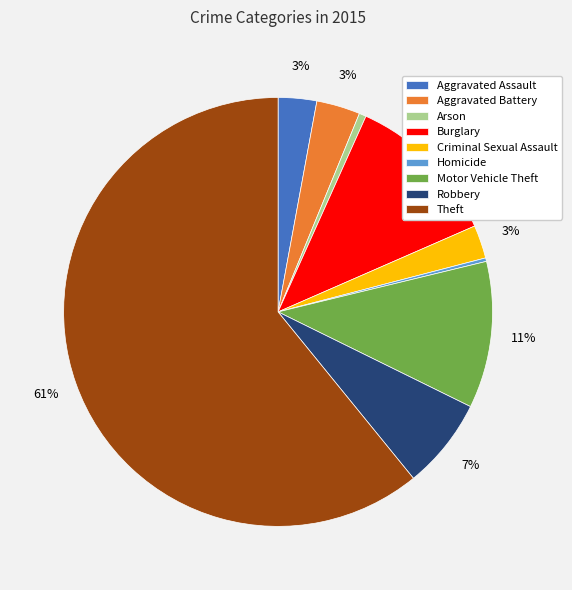

To the nearest percent, what percentage of the pie is Aggravated Battery?

3%